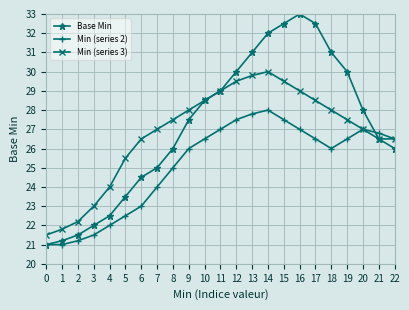

Is the value of Min (series 2) at 2 greater than the value of Min (series 3) at 13?

No